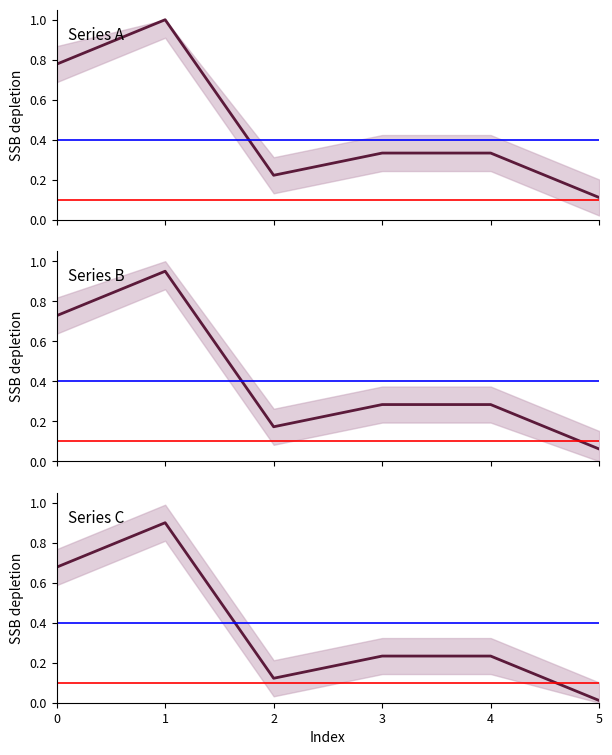

Does the chart have visible grid lines?

No